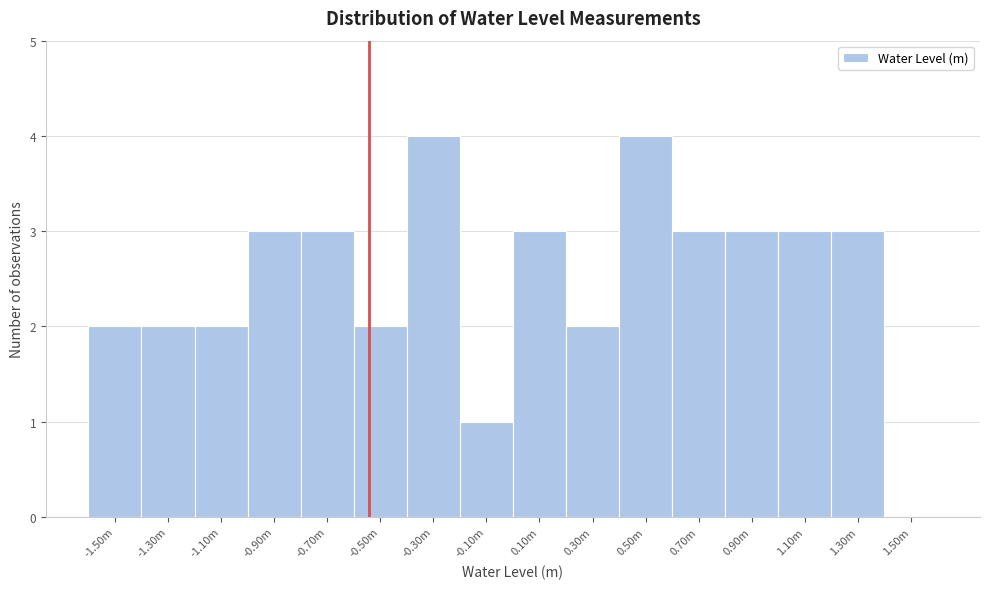

Reading left to right, transcribe all the data shown in this chart.

-1.50m=2	-1.30m=2	-1.10m=2	-0.90m=3	-0.70m=3	-0.50m=2	-0.30m=4	-0.10m=1	0.10m=3	0.30m=2	0.50m=4	0.70m=3	0.90m=3	1.10m=3	1.30m=3	1.50m=0